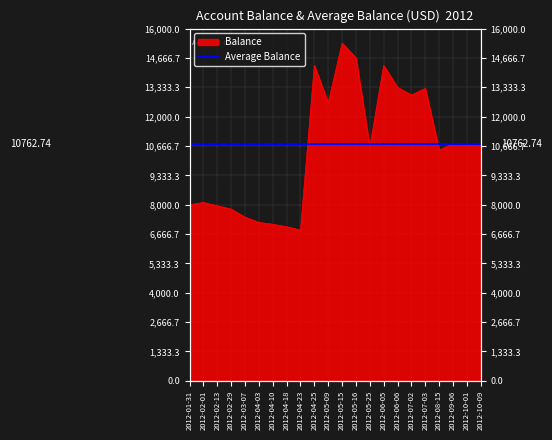

What is the sum of the values at 2012-10-01 and 2012-05-09?

23332.1